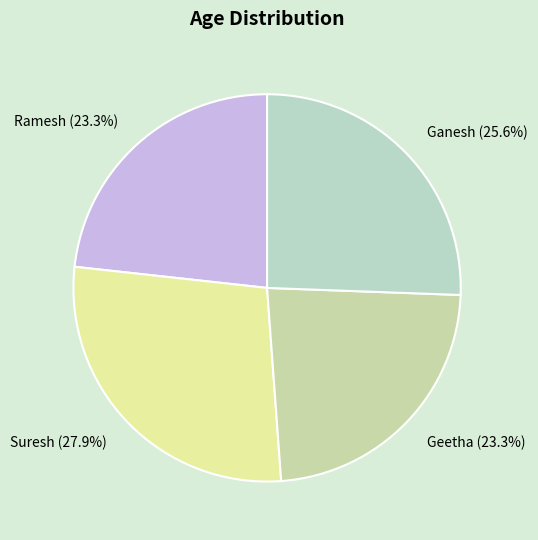

To the nearest percent, what portion does Ganesh represent?

26%